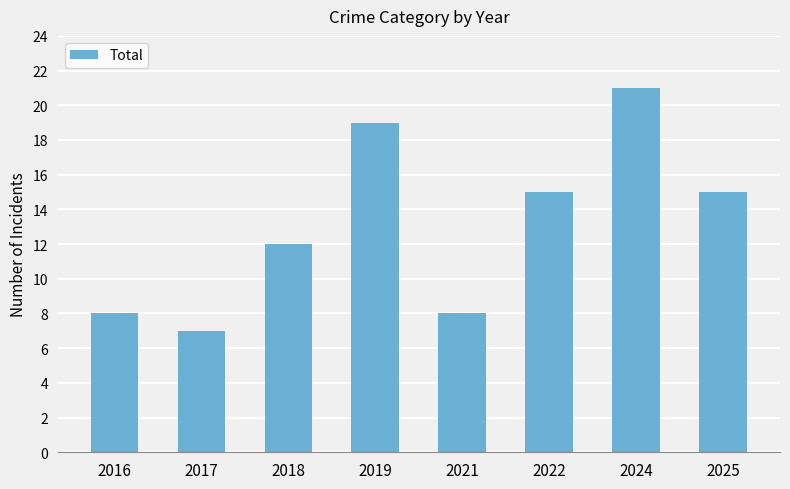

What is the average value?

13